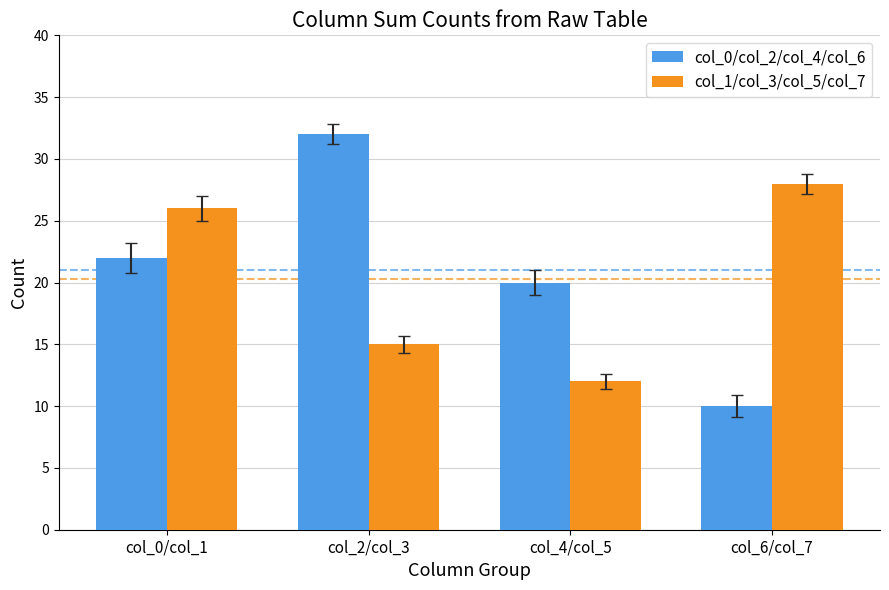

How many data points in col_1/col_3/col_5/col_7 are less than 26?

2